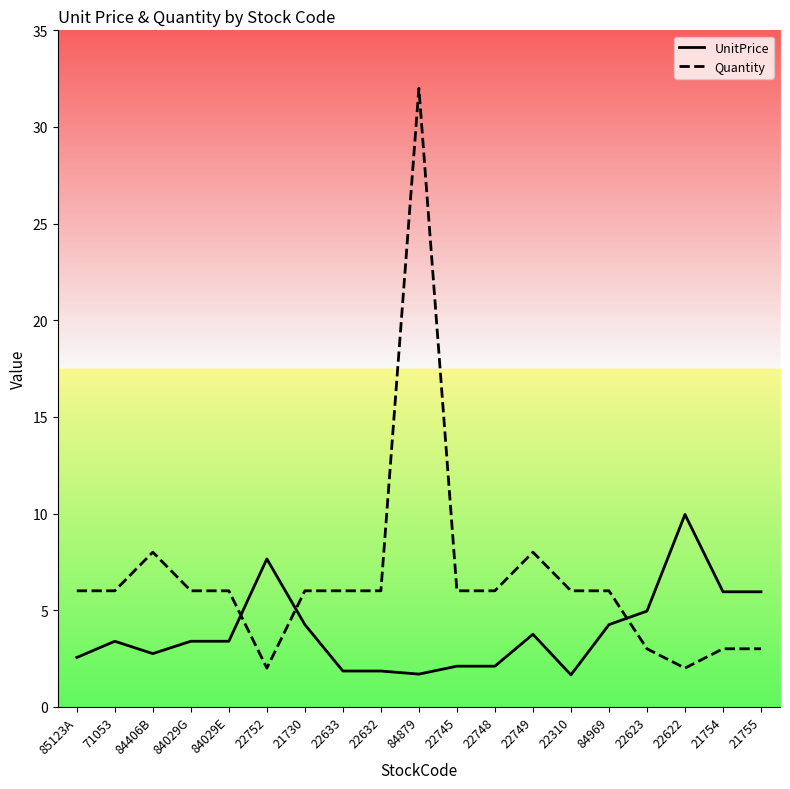

Which series has the widest spread of values?

Quantity